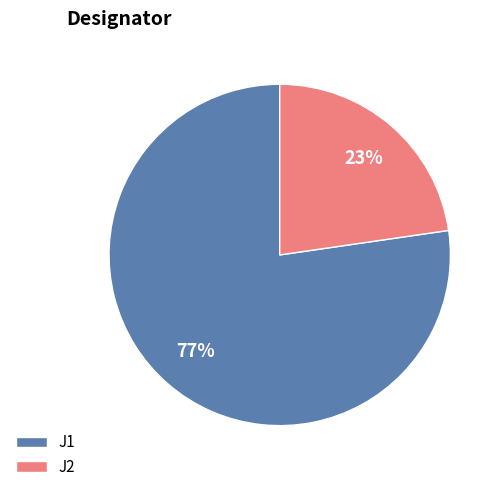

To the nearest percent, what percentage of the pie is J1?

77%